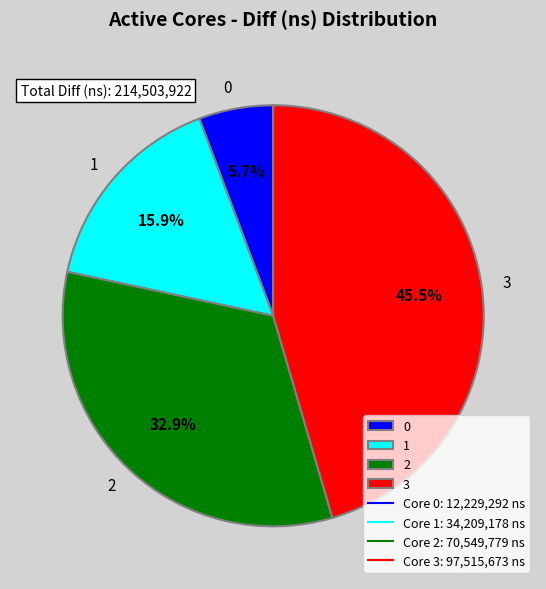

Rank the categories by value from lowest to highest.

0, 1, 2, 3